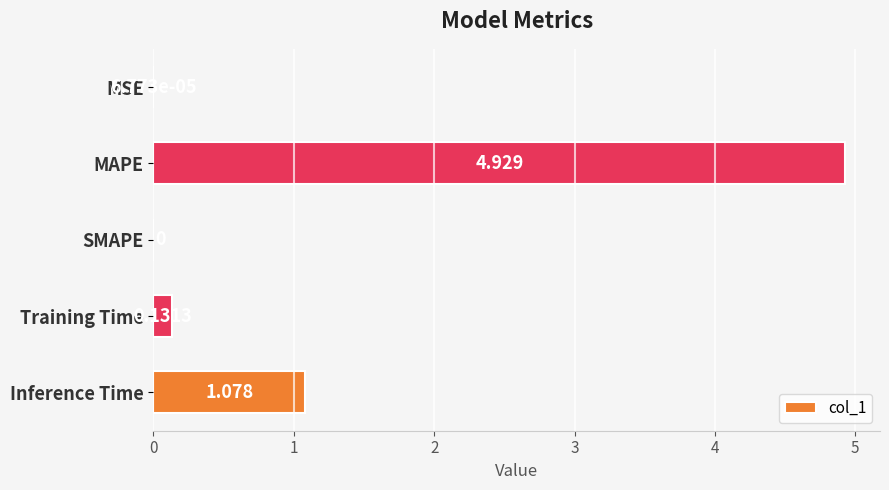

Are the bars horizontal?

Yes